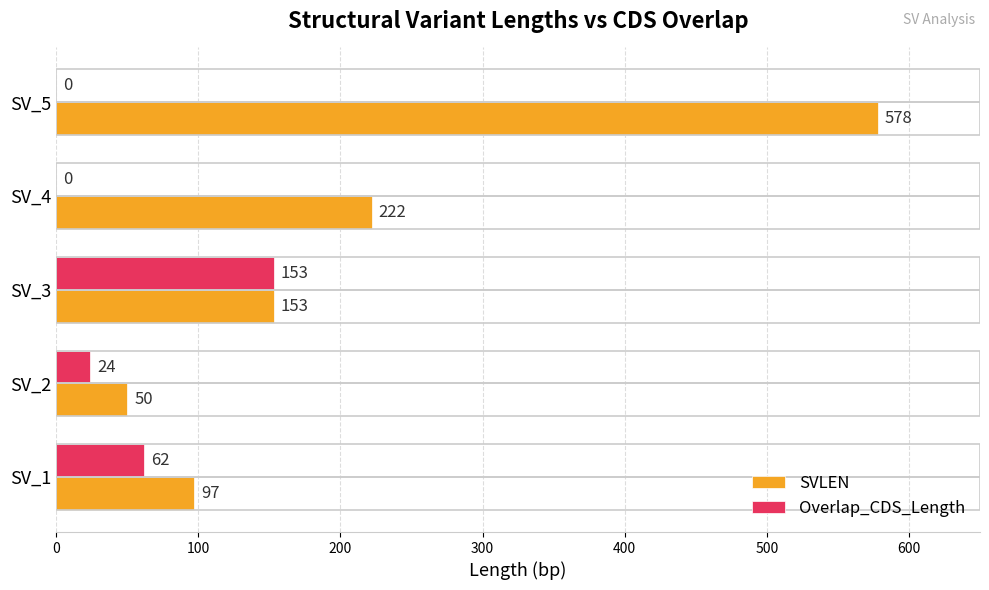

What is the sum of the SVLEN values at SV_2 and SV_4?

272